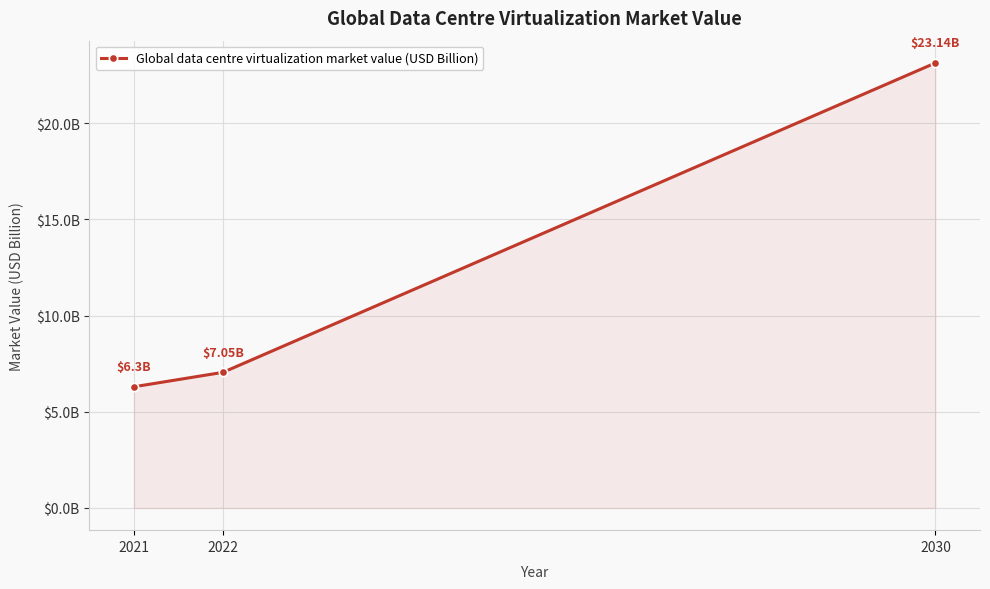

Reading left to right, list all the values displayed in this chart.

6.3	7.0	23.1